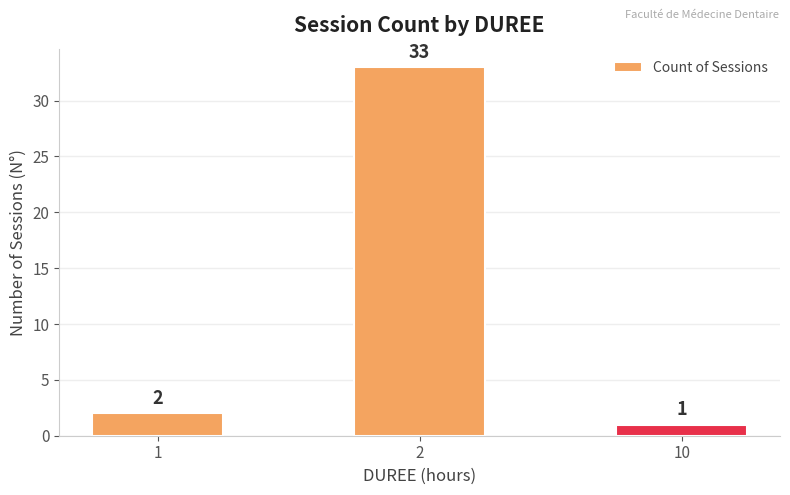

What is the value of the 1st bar from the left?

2